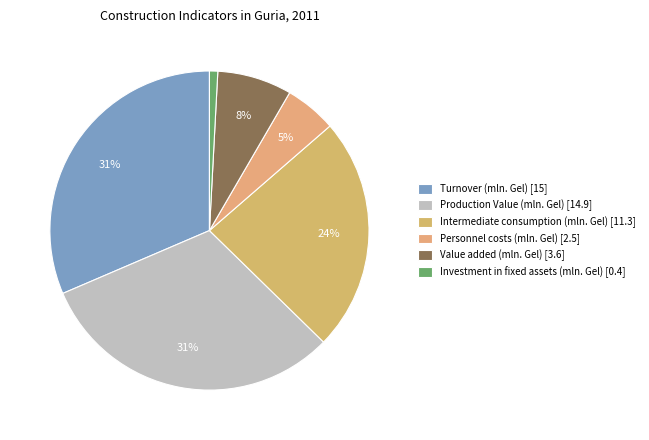

To the nearest percent, what percentage of the pie is Turnover (mln. Gel)?

31%